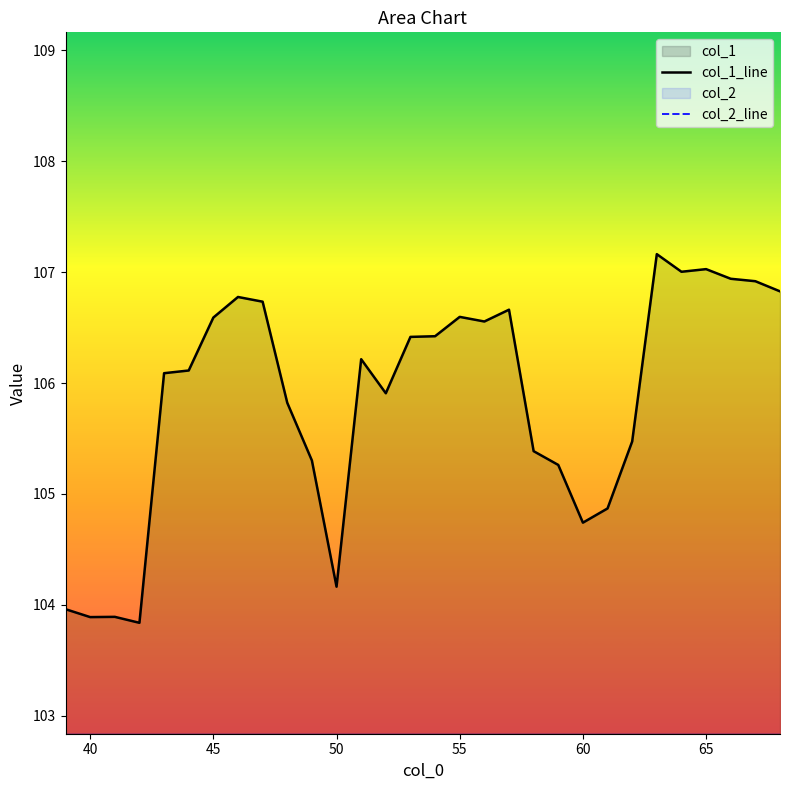

Reading left to right, extract all data points from this chart.

col_1_line: 104.0	103.9	103.9	103.8	106.1	106.1	106.6	106.8	106.7	105.8	105.3	104.2	106.2	105.9	106.4	106.4	106.6	106.6	106.7	105.4	105.3	104.7	104.9	105.5	107.2	107.0	107.0	106.9	106.9	106.8
col_2_line: -11.0	-10.9	-11.0	-10.8	-8.2	-7.2	-7.7	-6.8	-6.1	-6.1	-4.8	-5.4	-6.4	-6.1	-6.2	-6.3	-6.3	-6.4	-6.4	-5.9	-5.2	-4.1	-4.5	-5.0	-4.2	-4.0	-4.2	-4.0	-3.9	-3.8